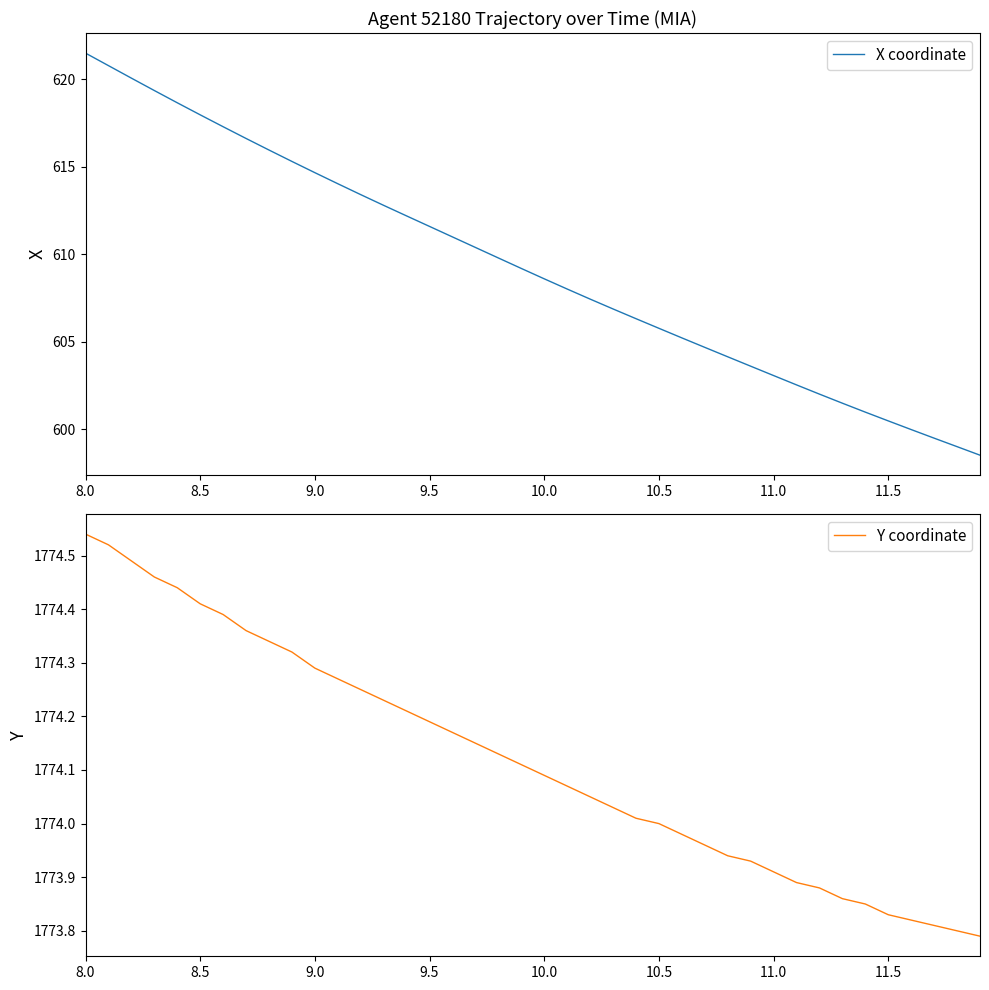

At which category is the sum across all series the highest?

8.0